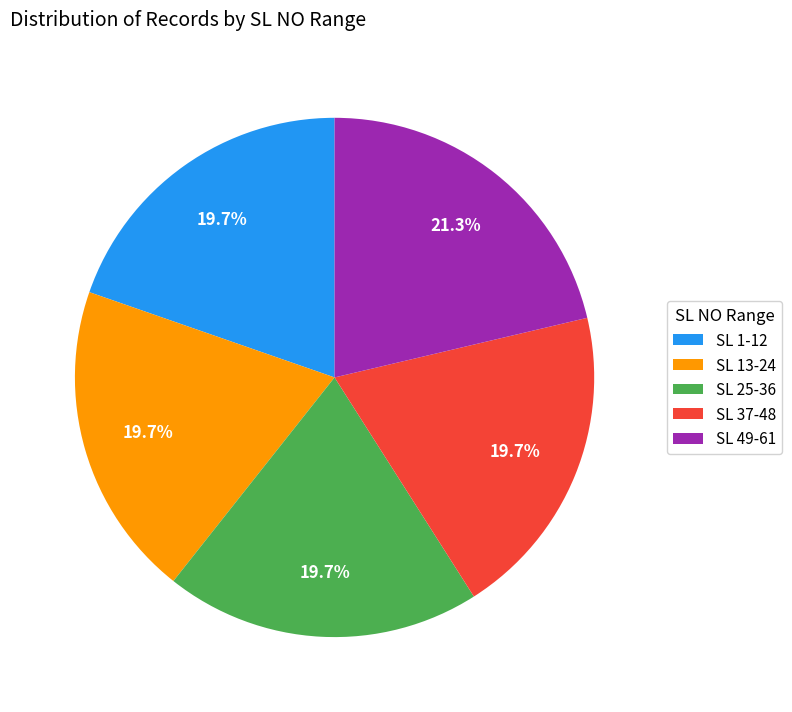

Is there a majority slice in this chart?

No